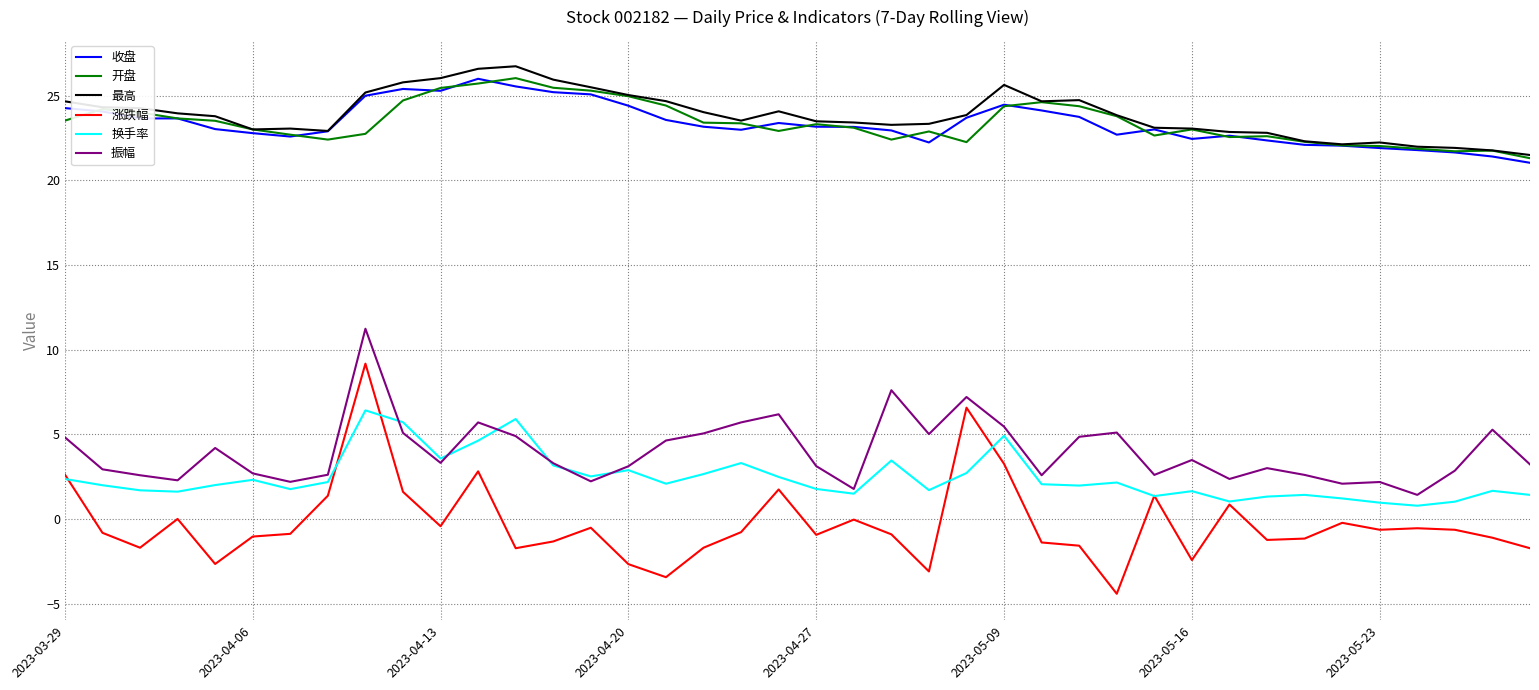

True or false: 涨跌幅 has more than 2 interior local peaks.

True